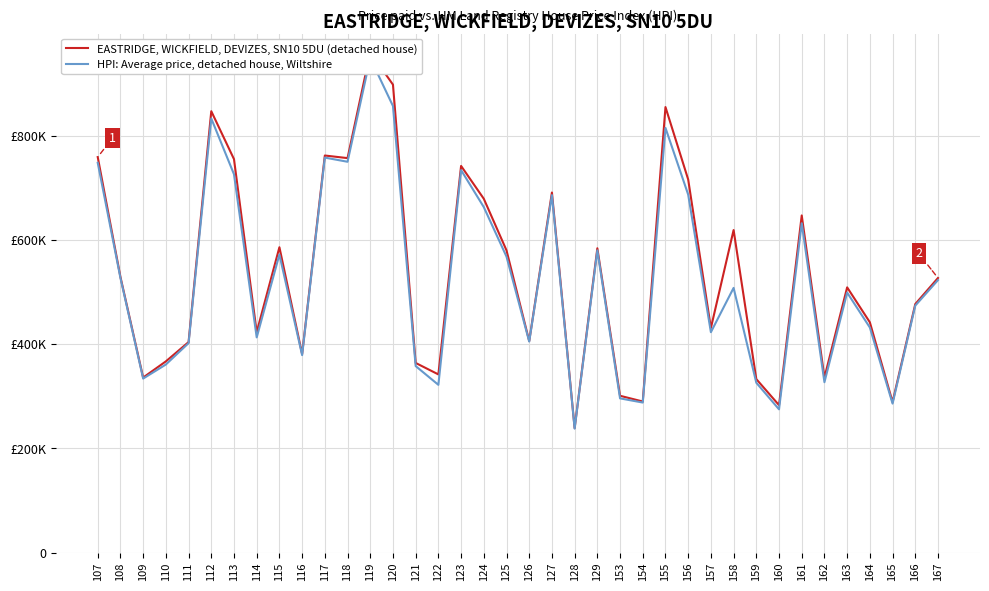

What is the sum of all HPI: Average price, detached house, Wiltshire values?

19954000